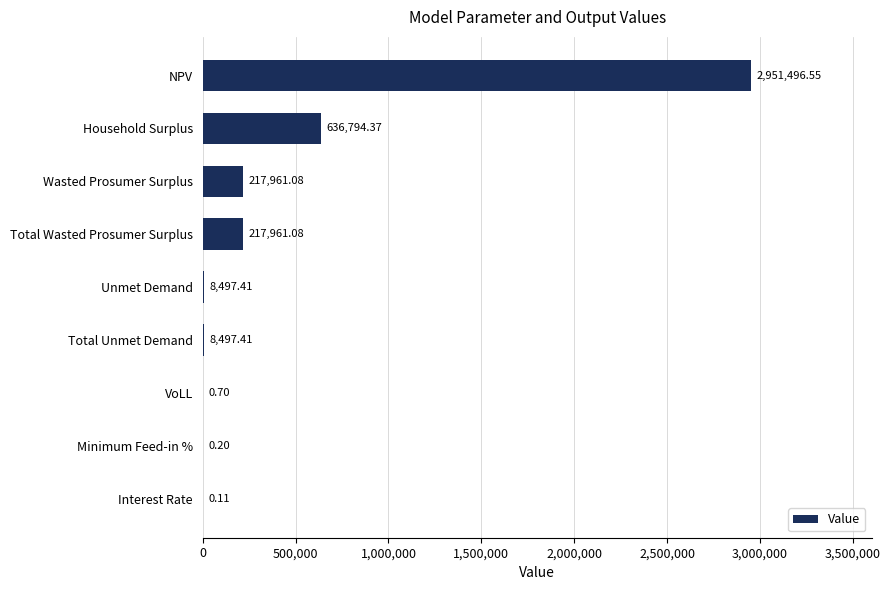

Which label corresponds to the largest value in the chart?

NPV